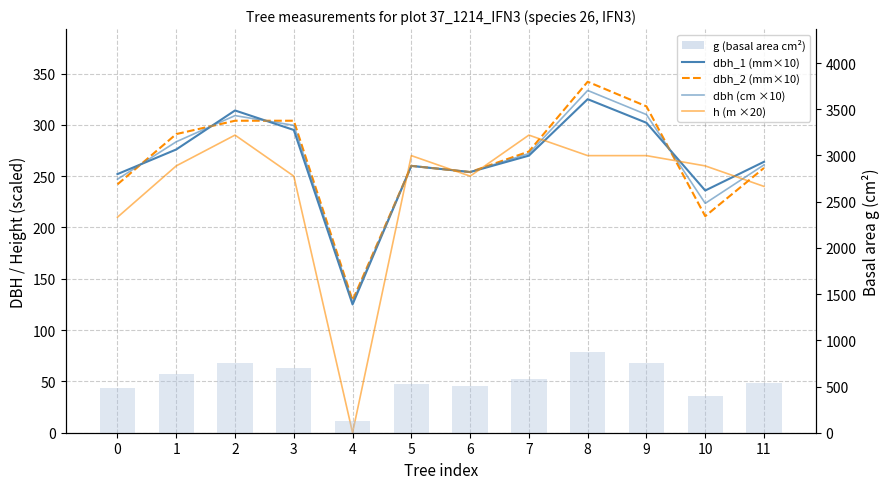

Is it true that g (cm²) equals 916.6 at 1?

False